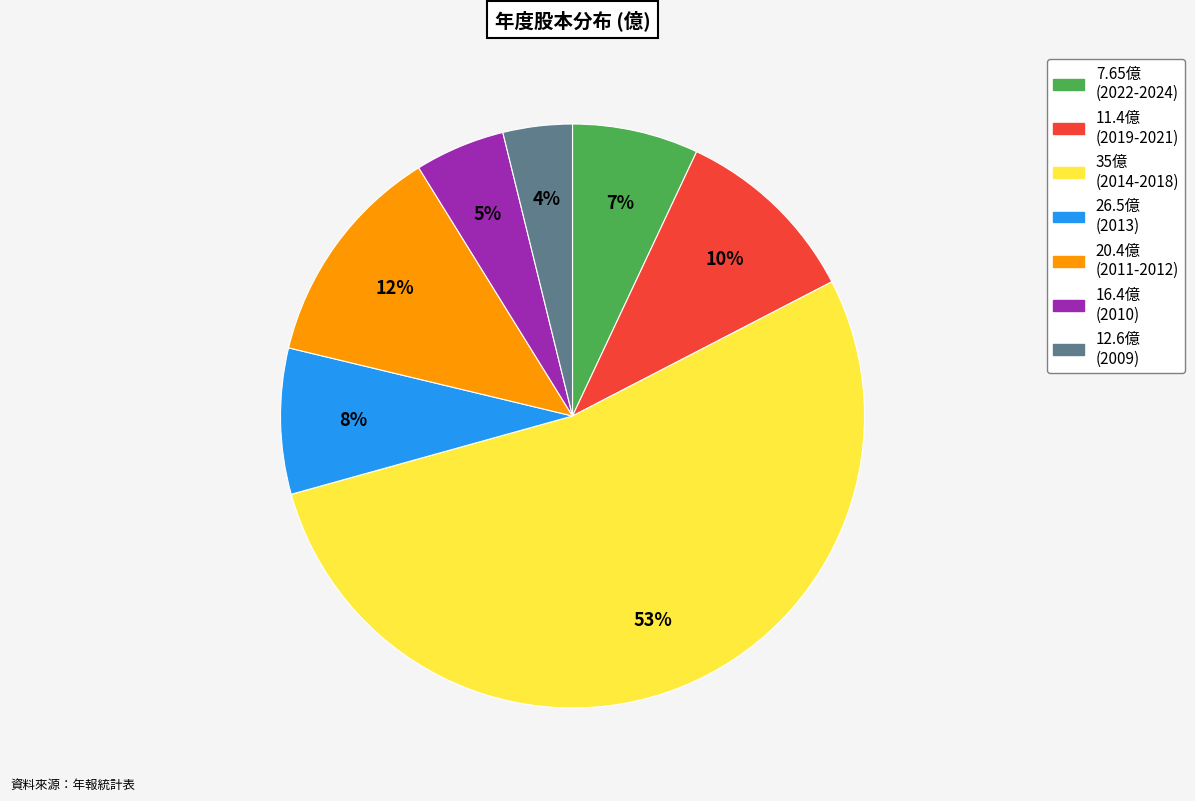

Count the number of slices in the pie.

7